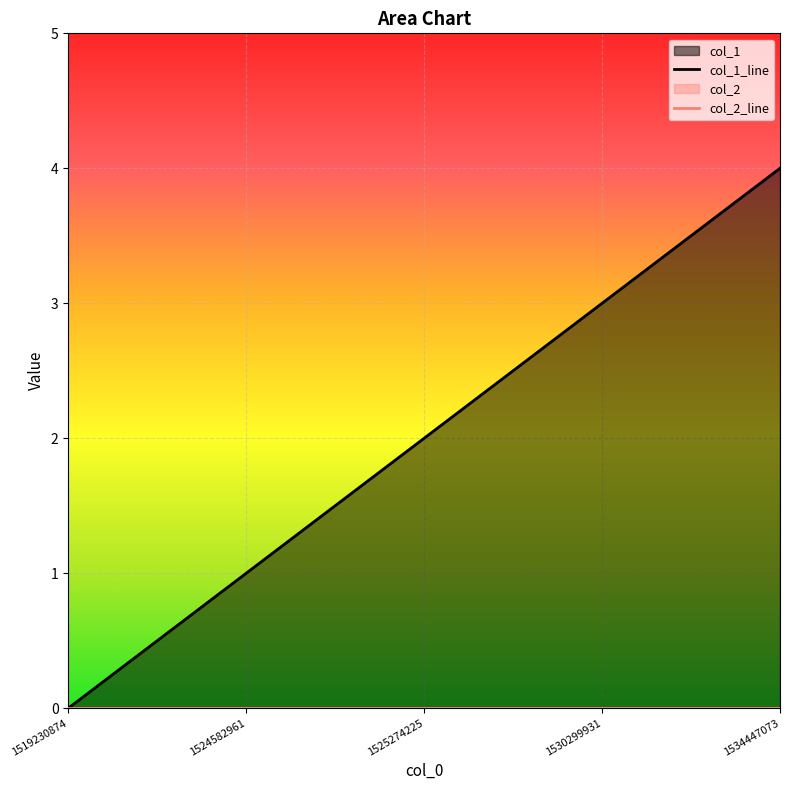

True or false: the data shows 5 at 1530299931.

False